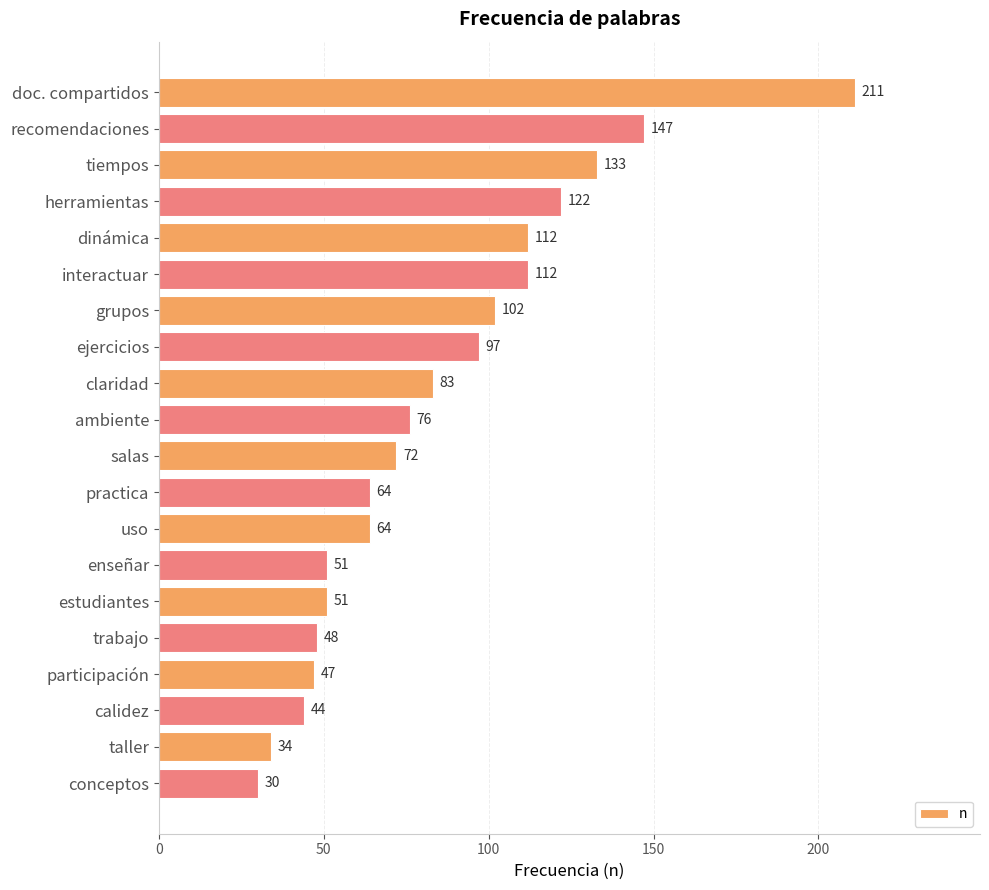

How many distinct data groups are displayed?

1